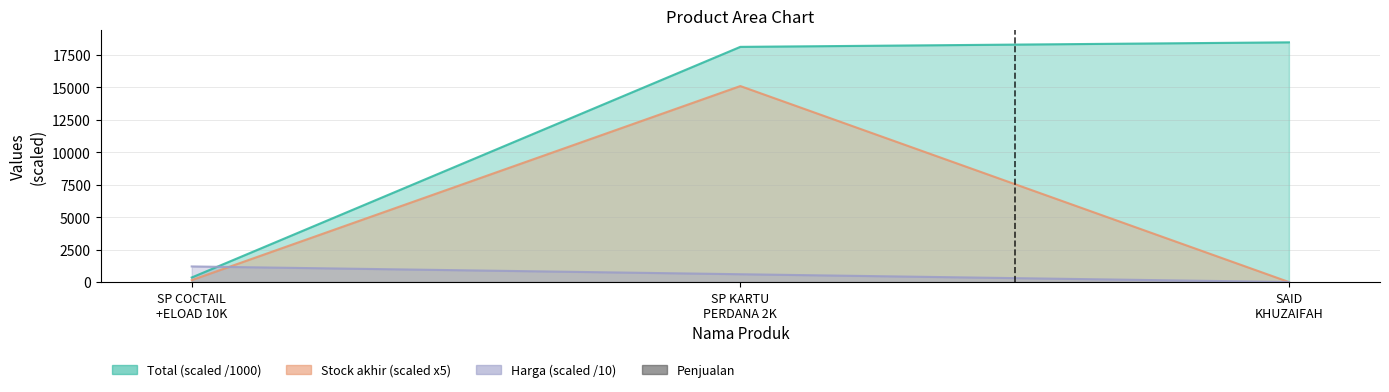

What is the sum of all Stock akhir values?

15235